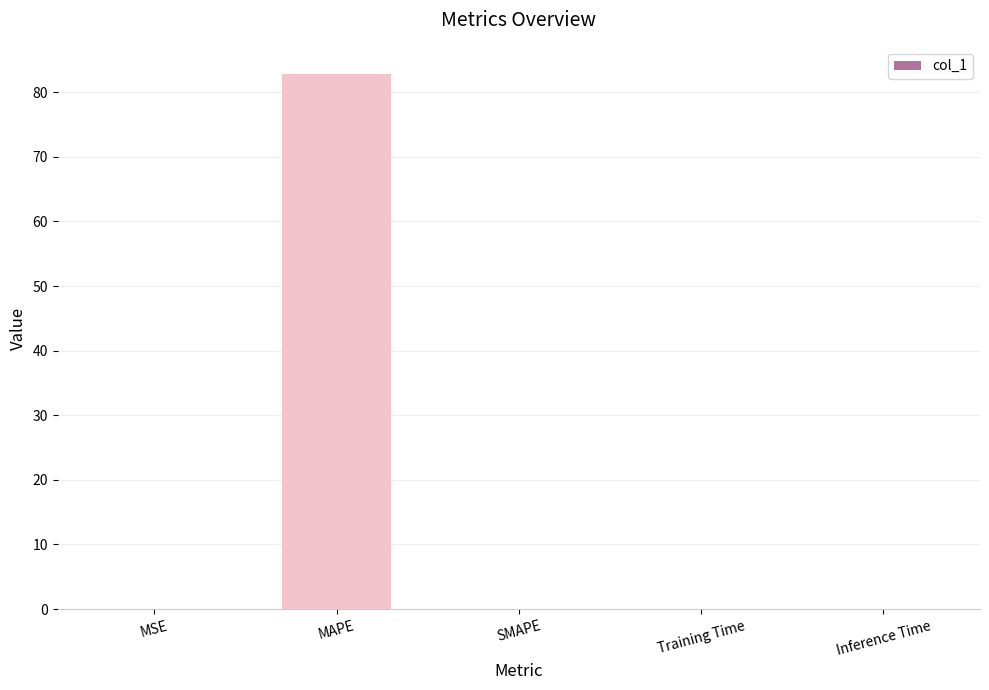

Between SMAPE and MAPE, which is larger?

MAPE